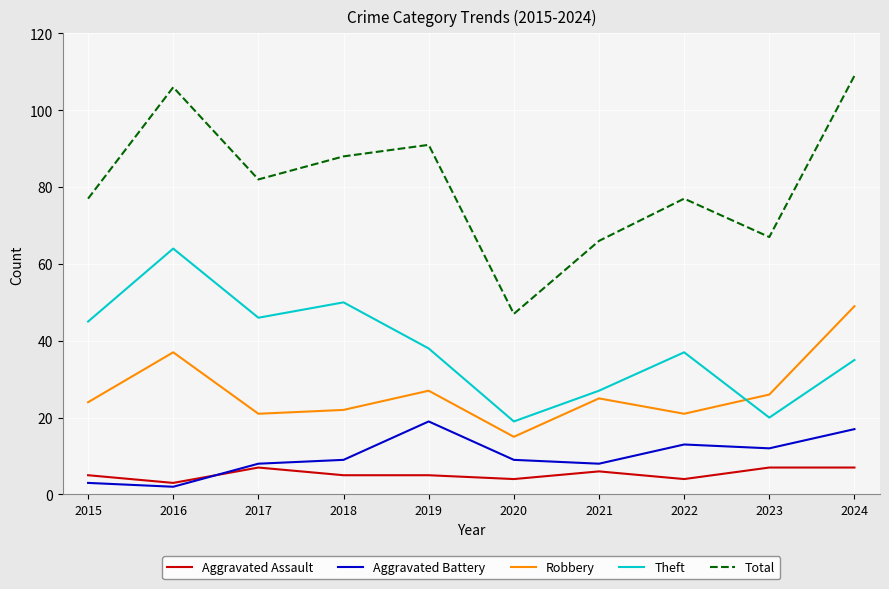

Which series has the largest range (max minus min)?

Total